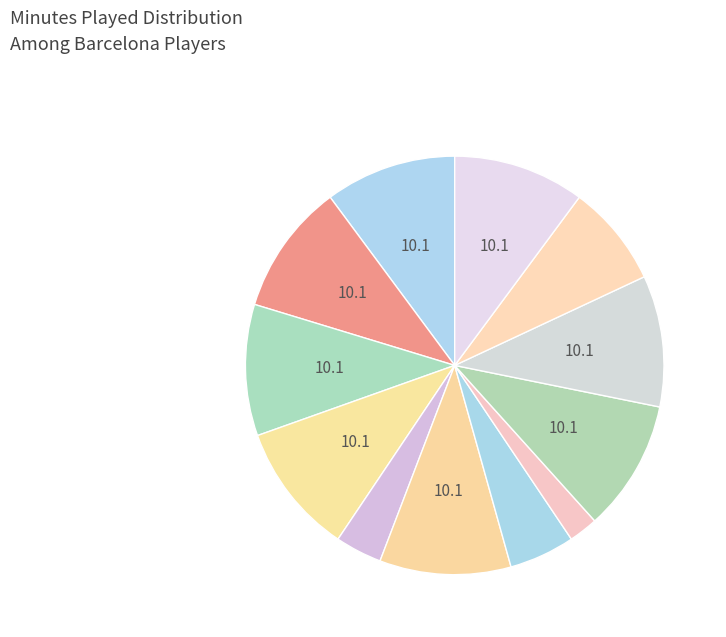

What is the smallest slice in the pie chart?

Ivan Rakitić